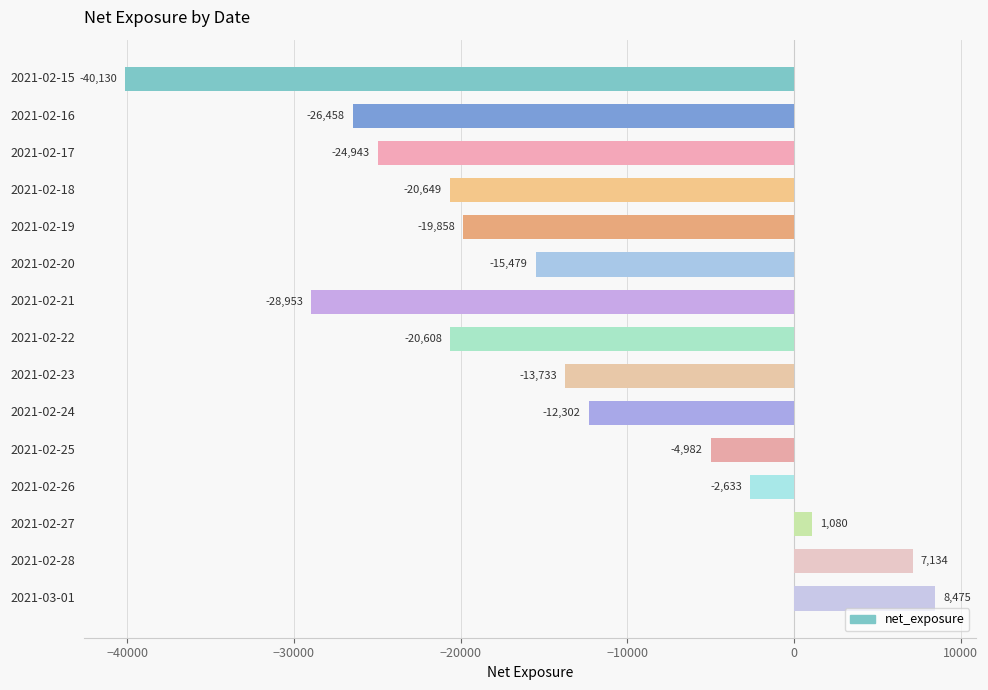

Does the chart contain any negative values?

Yes